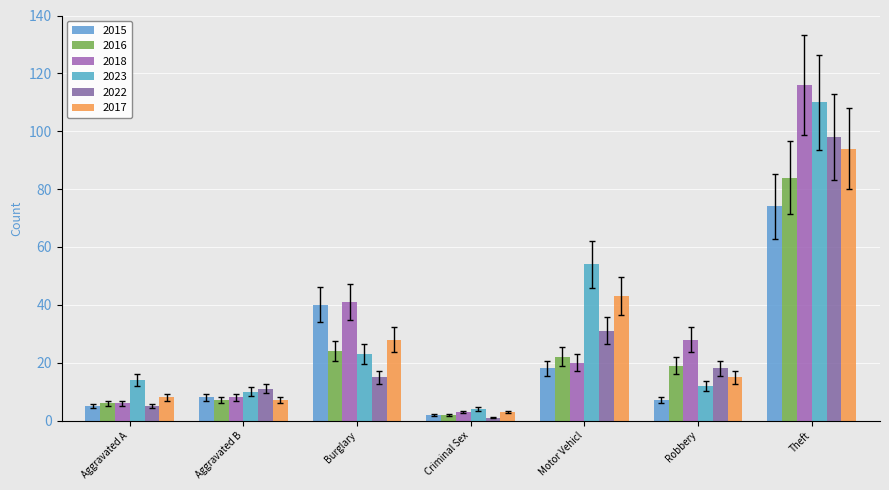

Count the number of categories in the chart.

7